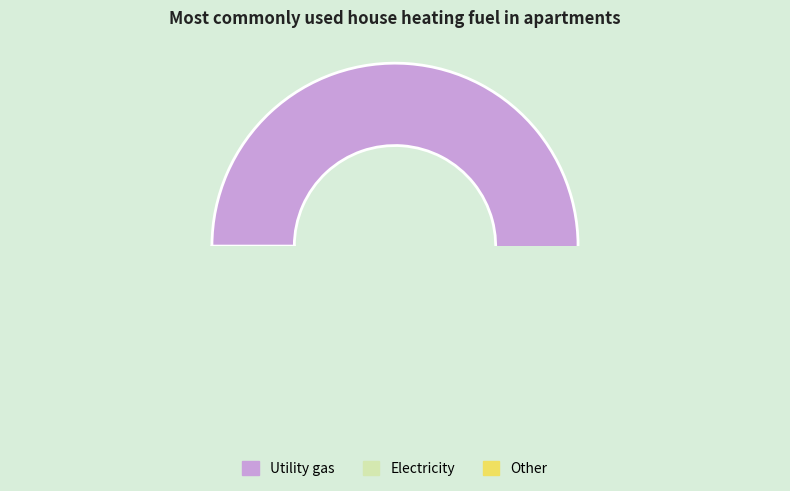

What percentage is the 0 slice, to the nearest percent?

2%